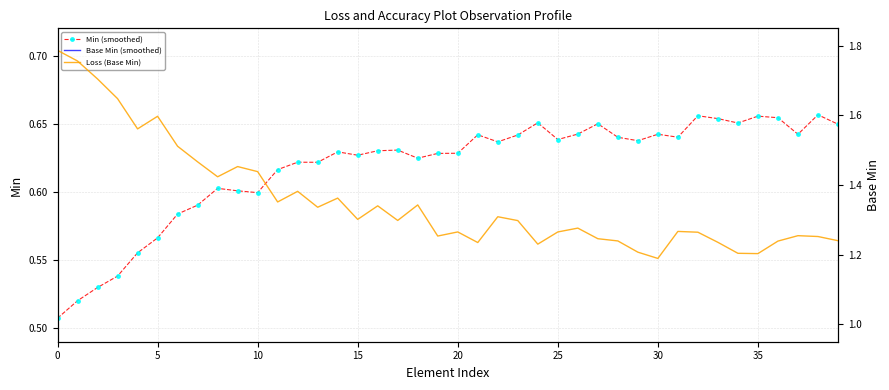

Is this an area chart (filled region under the line)?

No